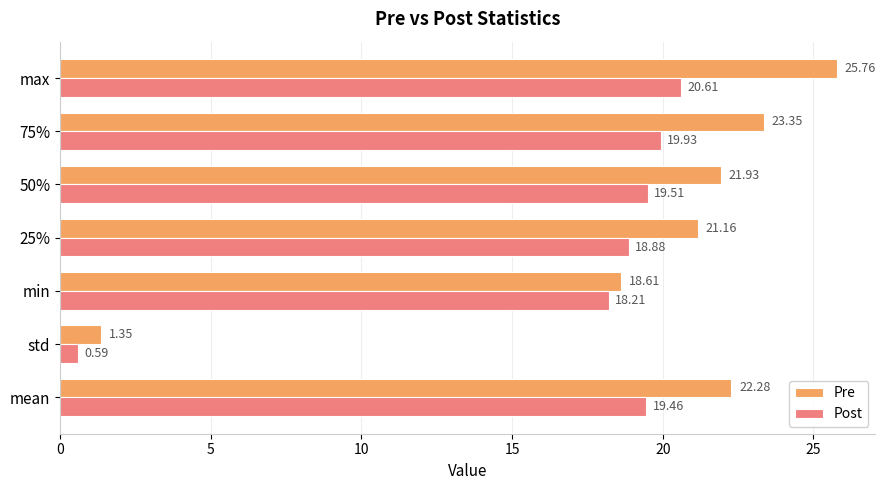

List the labels in order of Pre value, smallest first.

std, min, 25%, 50%, mean, 75%, max